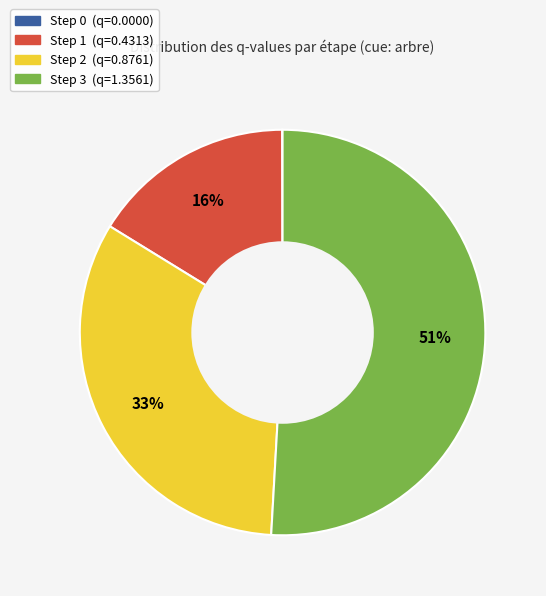

Which category has the biggest portion of the pie?

Step 3